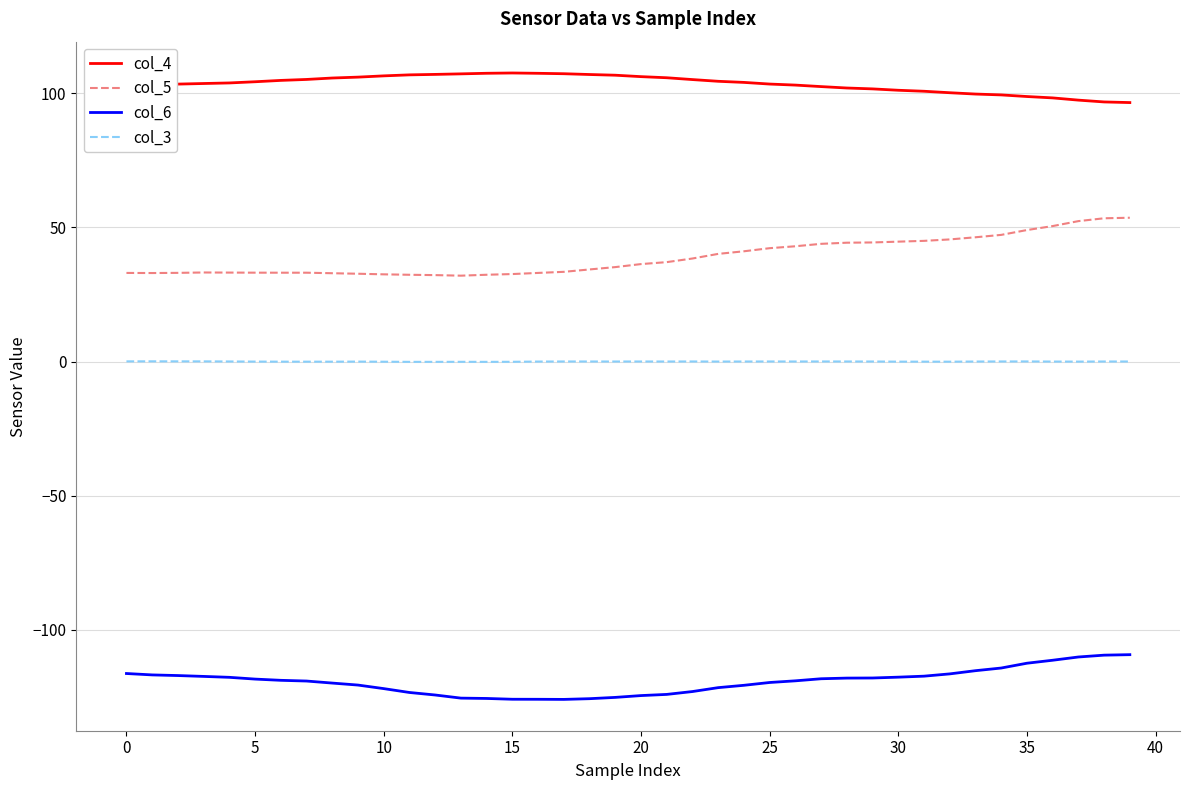

What is the difference between the maximum and minimum values in the col_4 series?

11.0